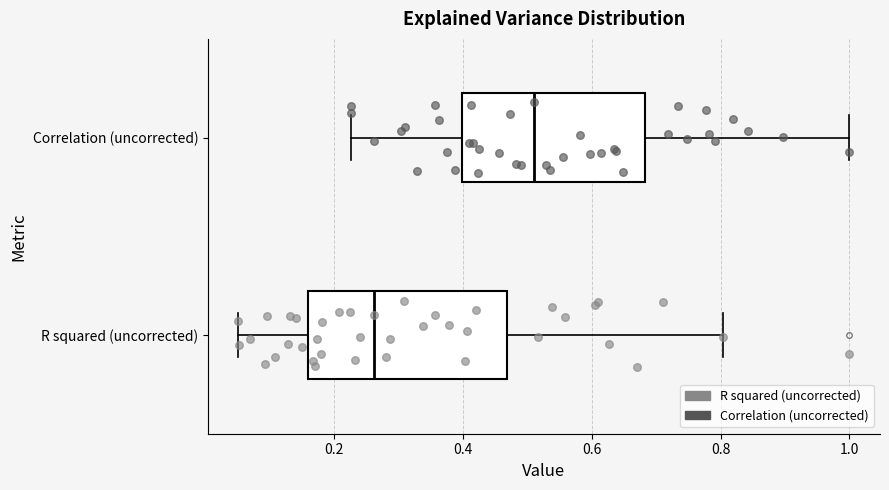

Which box has the furthest to the right median line?

Correlation (uncorrected)